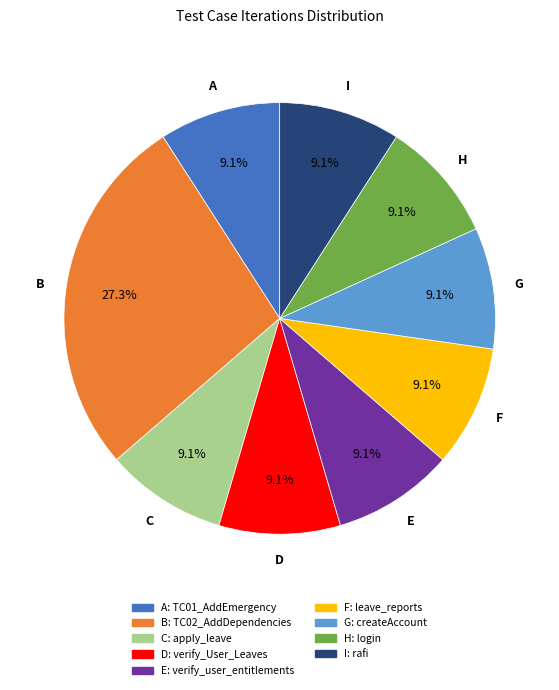

Is there a majority slice in this chart?

No